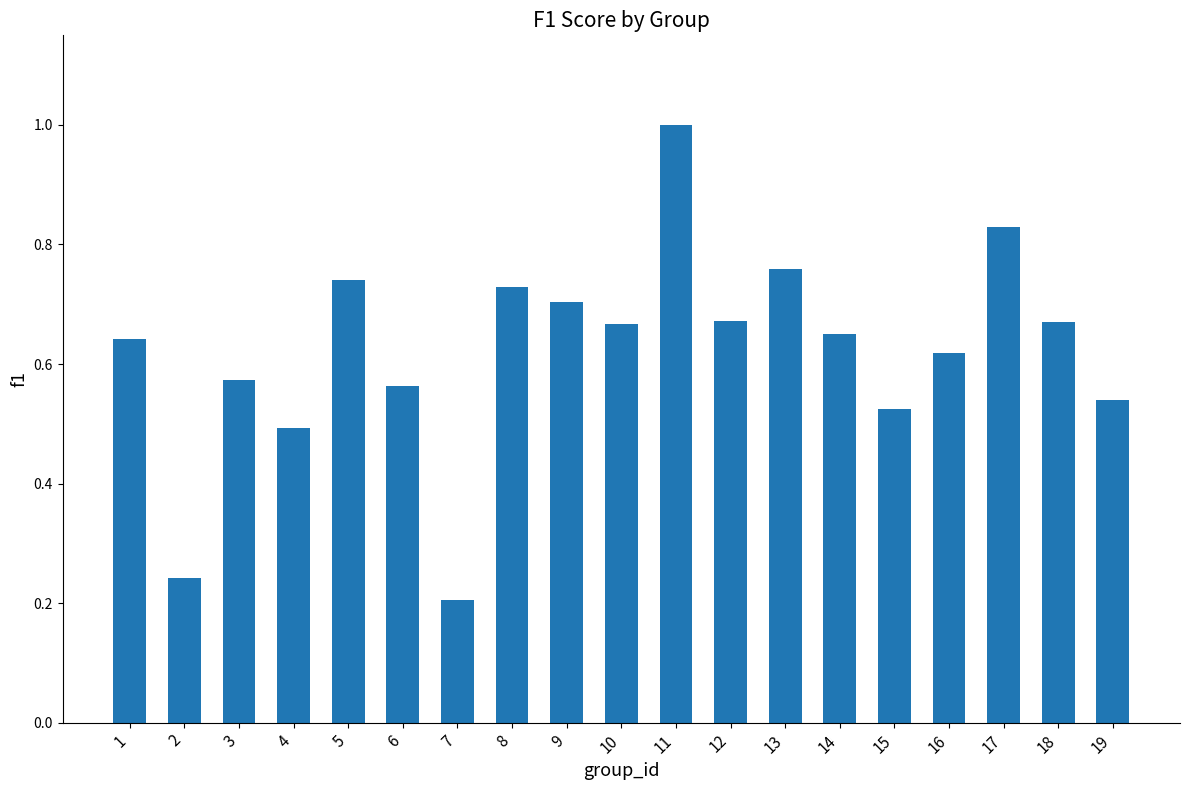

What is the maximum value shown in the chart?

1.0